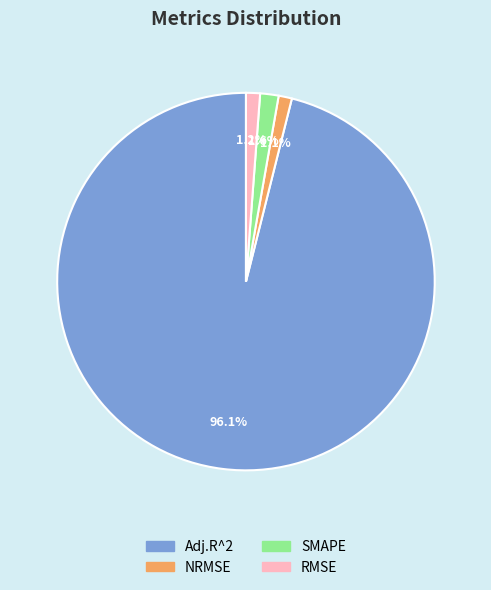

Combined, what portion of the pie is RMSE and NRMSE?

2.3%